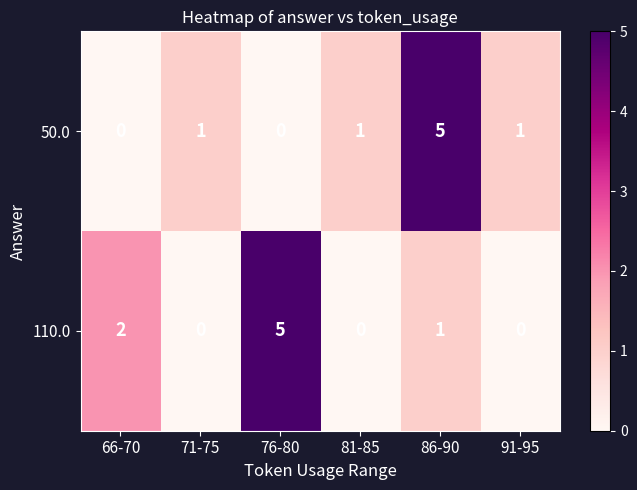

What is the total value across all series at 76-80?

5